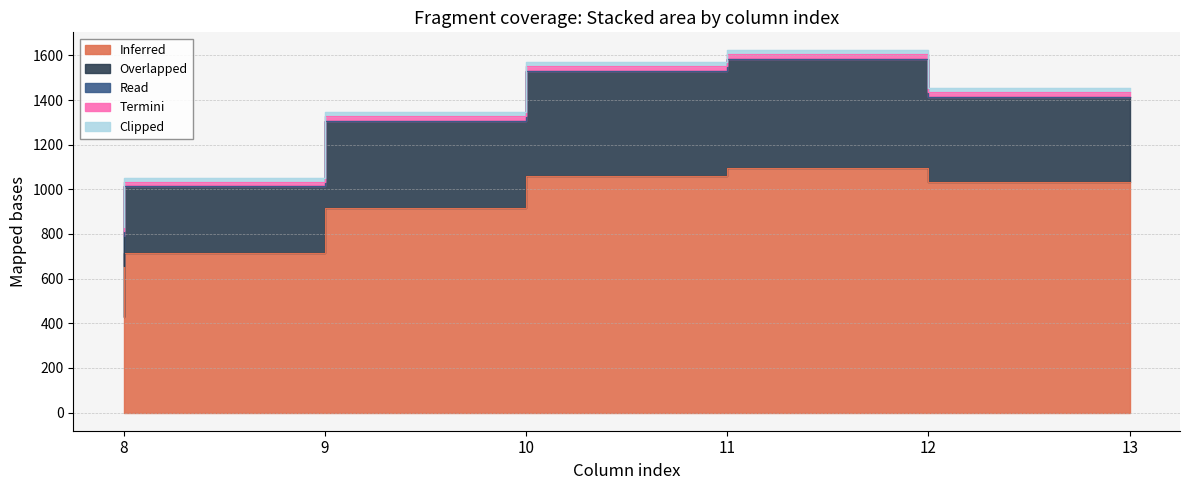

In Overlapped, how many points are higher than both neighbors (excluding endpoints)?

1